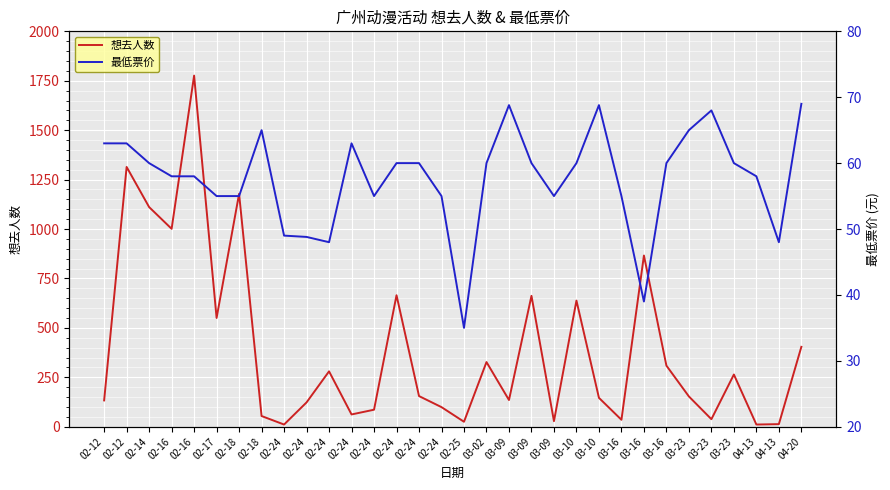

True or false: 想去人数 has more than 1 points higher than both neighbors.

True